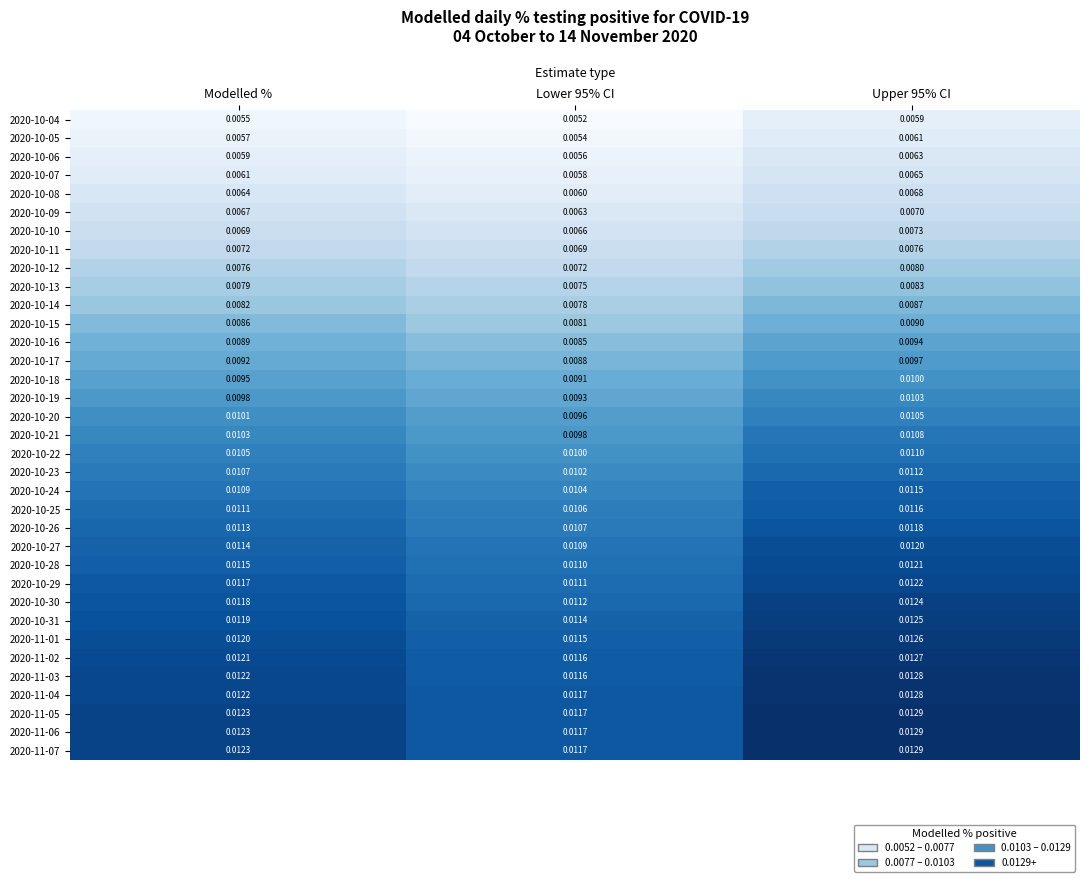

Is the value of 2020-10-18 at Lower 95% CI greater than the value of 2020-10-20 at Modelled %?

No